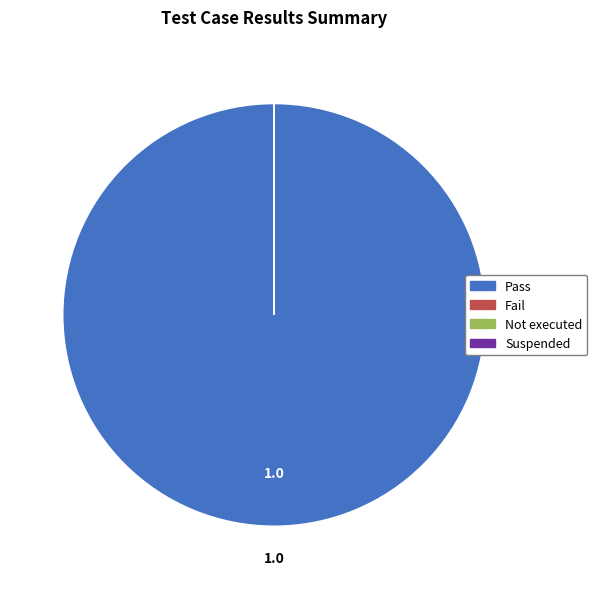

Which slice represents more than half of the pie?

Pass